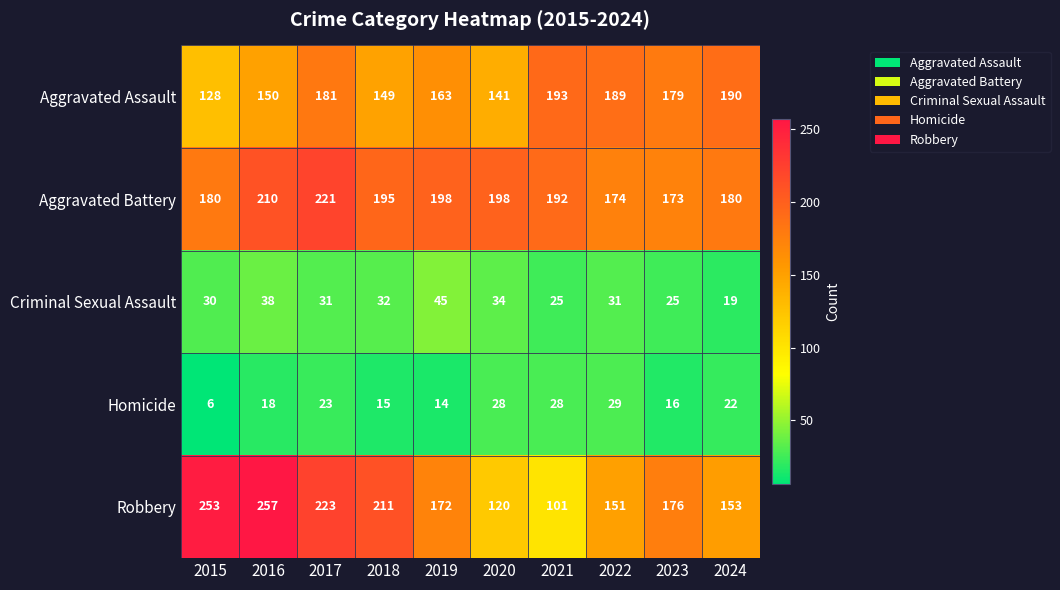

What is the total value across all series at 2018?

602